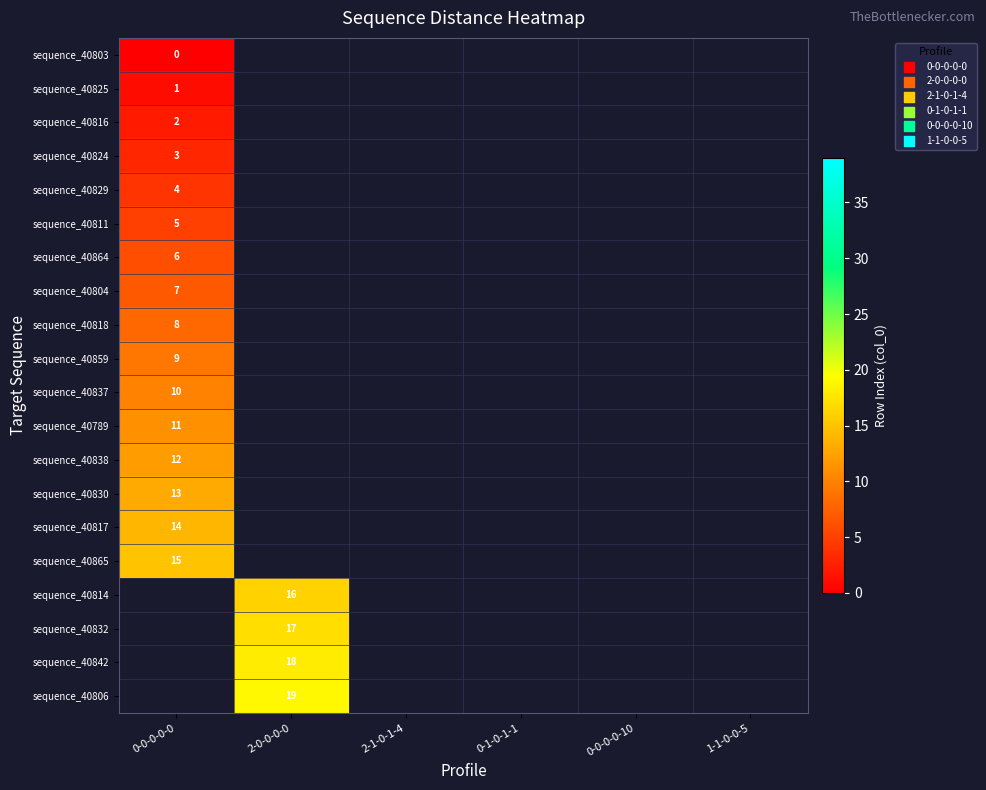

True or false: sequence_40830 has a value of 5 at 0-0-0-0-0.

False